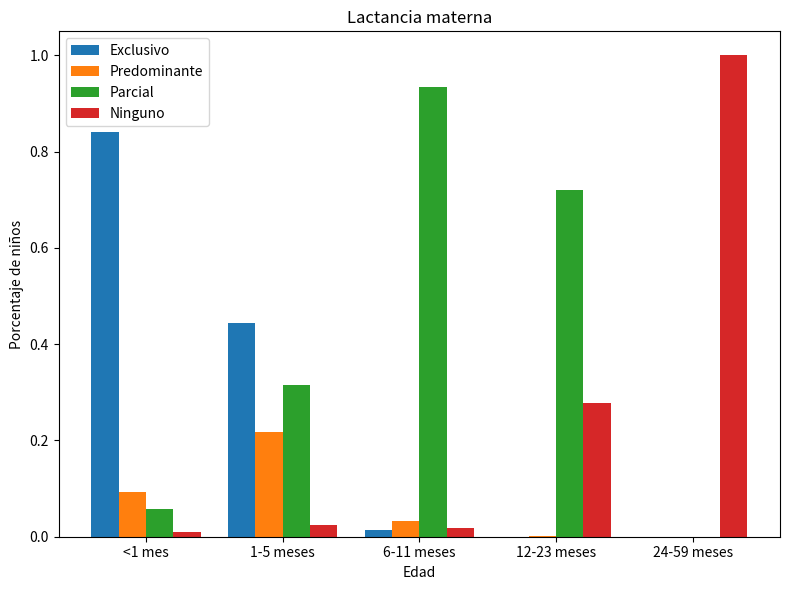

Is it true that Predominante equals 0.0 at 24-59 meses?

True